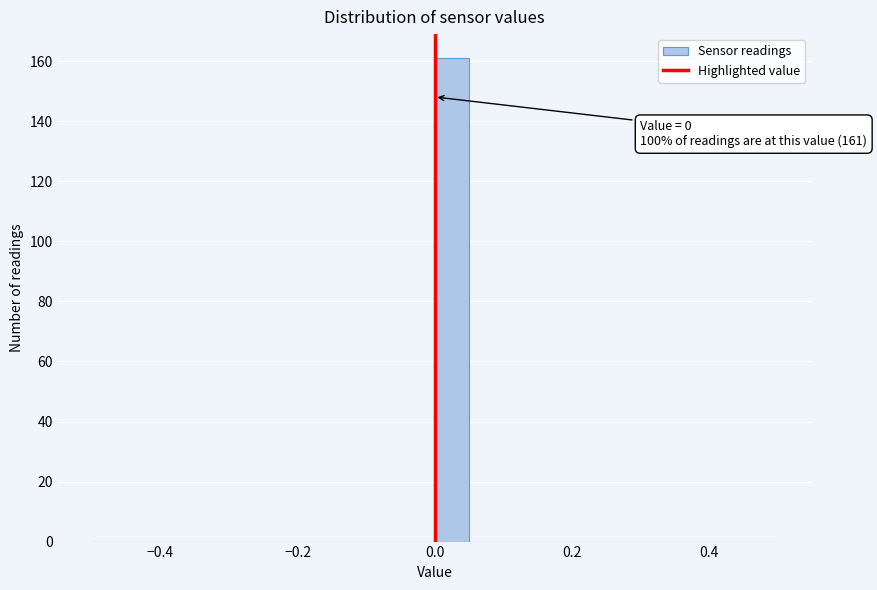

Around what value on the x-axis is the tallest bar? Give the approximate position of its centre, as read against the axis.

0.02